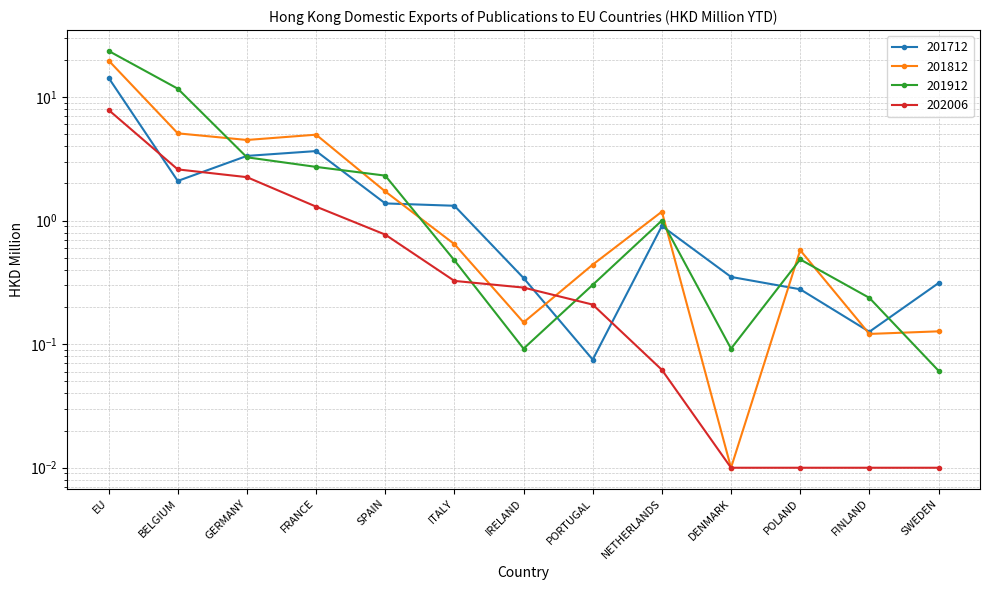

What is the average value of the 201912 series?

3.6